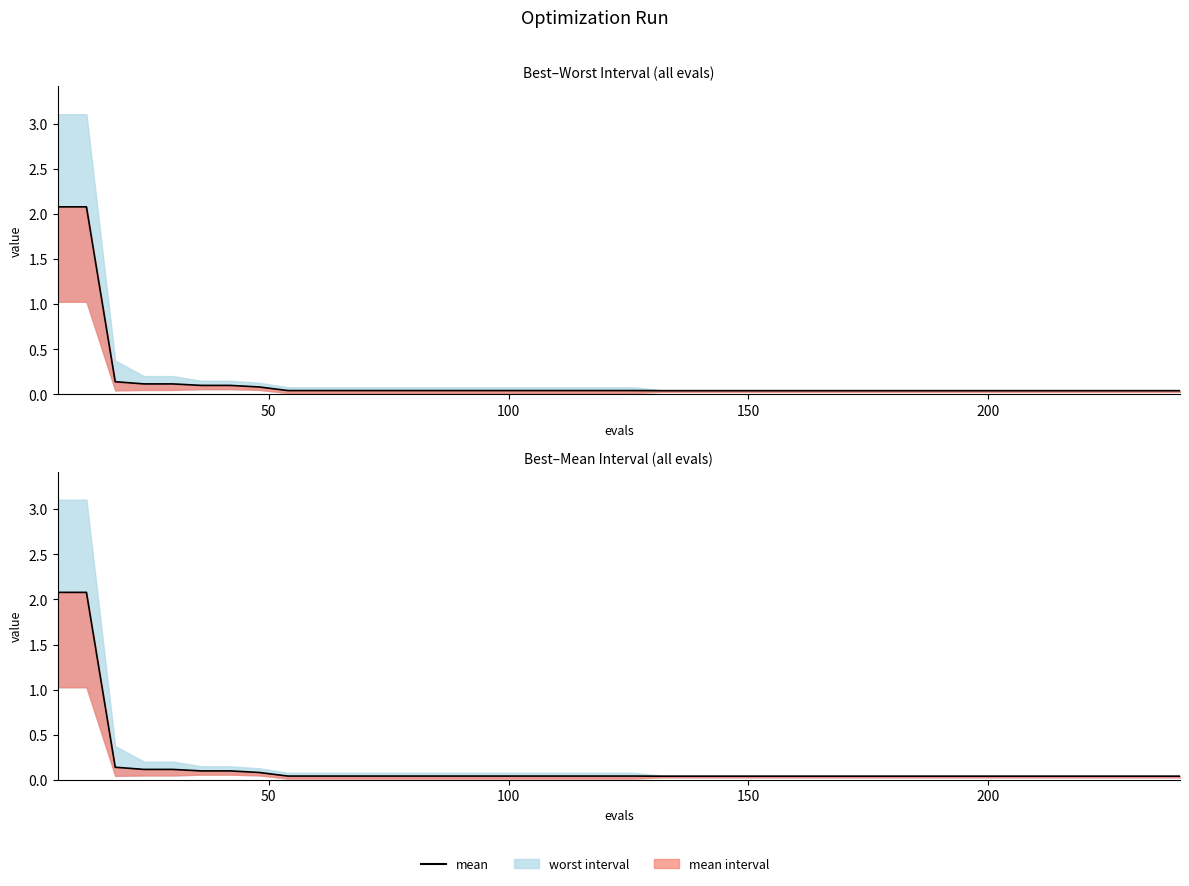

How many lines are shown in the chart?

1